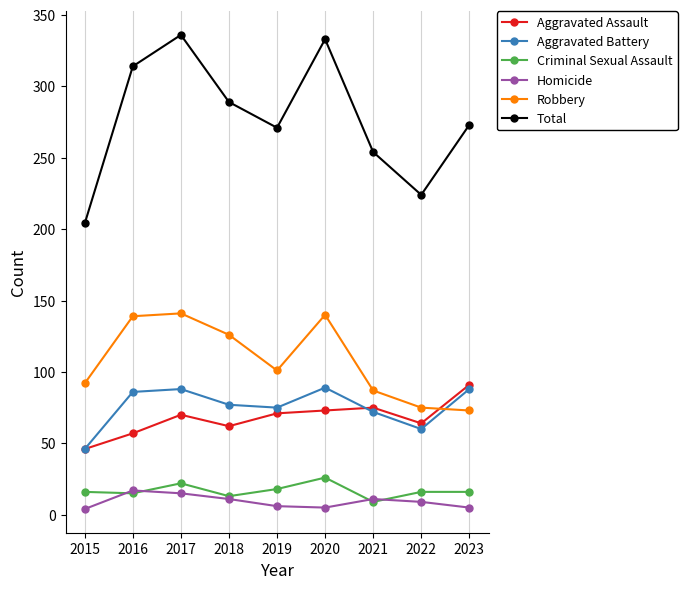

How many data points in Total are less than 273?

4